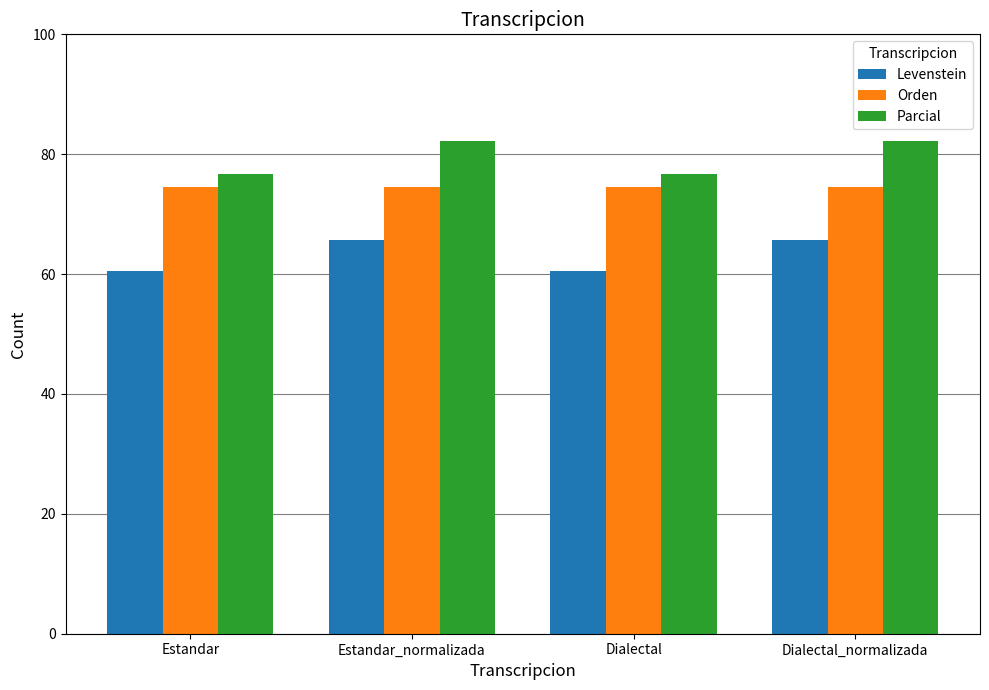

Rank the series by their maximum value, from lowest to highest.

Levenstein, Orden, Parcial